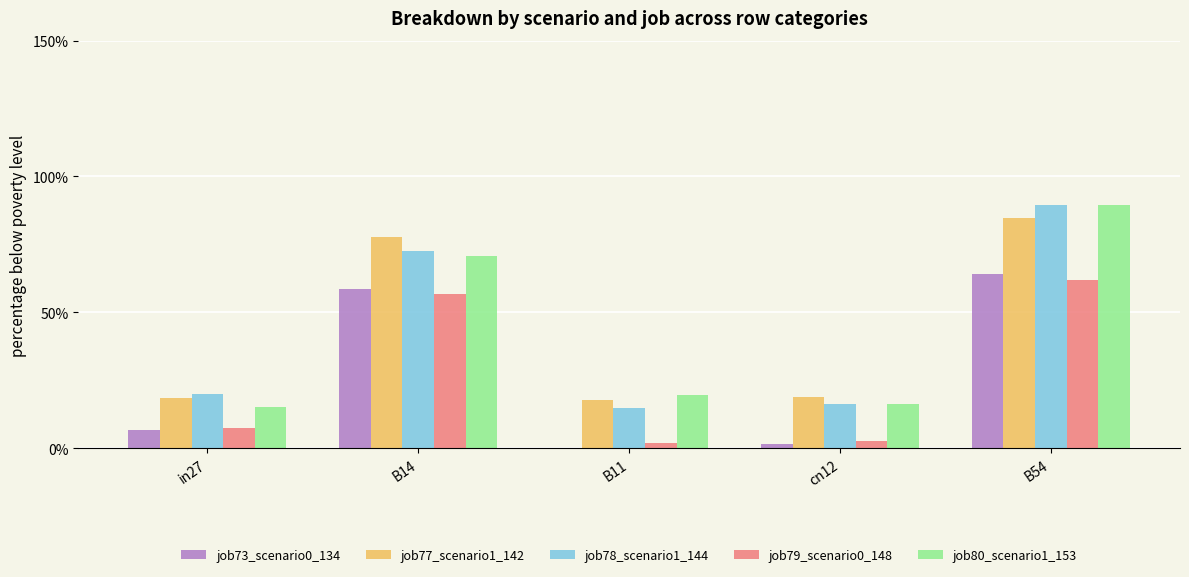

Where is job77_scenario1_142 nearest to the value 0?

B11